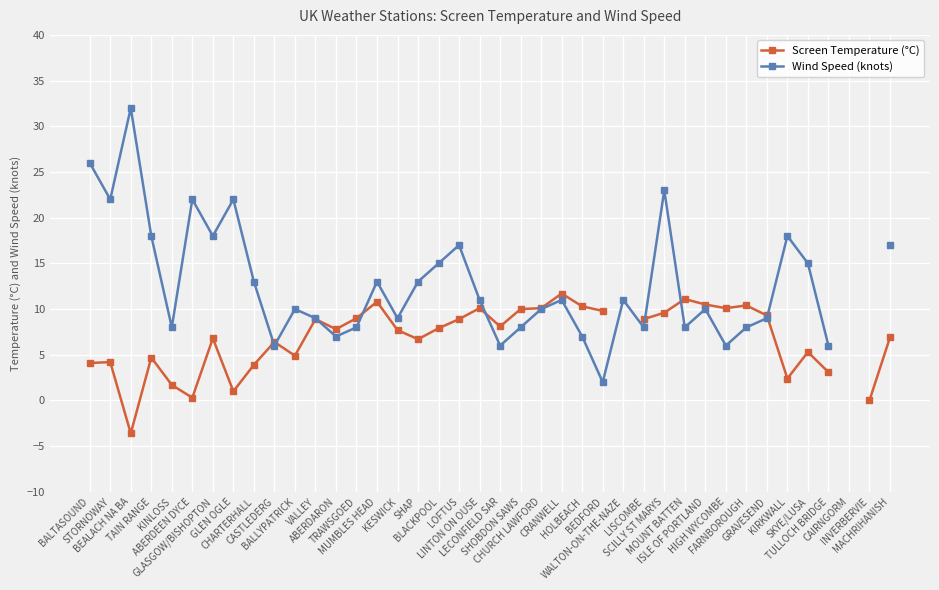

The value of Screen Temperature (°C) at TAIN RANGE is 2.0. True or false?

False